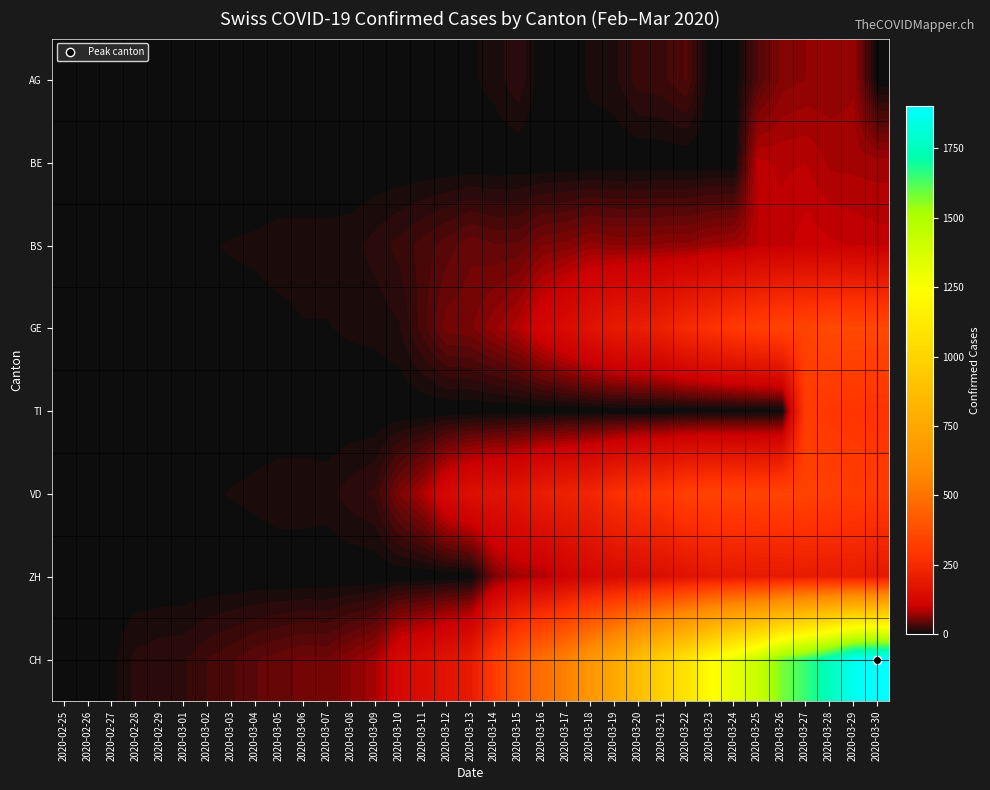

Reading left to right, what are all the values shown in this chart?

AG: 2020-02-25=0	2020-02-26=0	2020-02-27=0	2020-02-28=0	2020-02-29=0	2020-03-01=0	2020-03-02=0	2020-03-03=0	2020-03-04=0	2020-03-05=0	2020-03-06=0	2020-03-07=0	2020-03-08=1	2020-03-09=0	2020-03-10=0	2020-03-11=2	2020-03-12=2	2020-03-13=6	2020-03-14=11	2020-03-15=21	2020-03-16=0	2020-03-17=0	2020-03-18=10	2020-03-19=13	2020-03-20=26	2020-03-21=28	2020-03-22=38	2020-03-23=0	2020-03-24=0	2020-03-25=38	2020-03-26=63	2020-03-27=67	2020-03-28=69	2020-03-29=73	2020-03-30=0
BE: 2020-02-25=0	2020-02-26=0	2020-02-27=0	2020-02-28=0	2020-02-29=0	2020-03-01=0	2020-03-02=0	2020-03-03=0	2020-03-04=0	2020-03-05=0	2020-03-06=0	2020-03-07=0	2020-03-08=0	2020-03-09=0	2020-03-10=0	2020-03-11=0	2020-03-12=0	2020-03-13=0	2020-03-14=0	2020-03-15=0	2020-03-16=0	2020-03-17=0	2020-03-18=0	2020-03-19=0	2020-03-20=0	2020-03-21=0	2020-03-22=0	2020-03-23=0	2020-03-24=0	2020-03-25=91	2020-03-26=88	2020-03-27=89	2020-03-28=80	2020-03-29=79	2020-03-30=78
BS: 2020-02-25=0	2020-02-26=0	2020-02-27=3	2020-02-28=3	2020-02-29=4	2020-03-01=4	2020-03-02=7	2020-03-03=8	2020-03-04=9	2020-03-05=11	2020-03-06=11	2020-03-07=11	2020-03-08=12	2020-03-09=18	2020-03-10=25	2020-03-11=33	2020-03-12=41	2020-03-13=50	2020-03-14=45	2020-03-15=46	2020-03-16=59	2020-03-17=62	2020-03-18=70	2020-03-19=66	2020-03-20=66	2020-03-21=68	2020-03-22=68	2020-03-23=75	2020-03-24=78	2020-03-25=90	2020-03-26=92	2020-03-27=102	2020-03-28=98	2020-03-29=96	2020-03-30=93
GE: 2020-02-25=0	2020-02-26=1	2020-02-27=1	2020-02-28=2	2020-02-29=3	2020-03-01=3	2020-03-02=3	2020-03-03=4	2020-03-04=4	2020-03-05=5	2020-03-06=7	2020-03-07=7	2020-03-08=9	2020-03-09=10	2020-03-10=14	2020-03-11=34	2020-03-12=56	2020-03-13=58	2020-03-14=73	2020-03-15=87	2020-03-16=120	2020-03-17=143	2020-03-18=171	2020-03-19=197	2020-03-20=208	2020-03-21=220	2020-03-22=259	2020-03-23=280	2020-03-24=306	2020-03-25=325	2020-03-26=341	2020-03-27=342	2020-03-28=362	2020-03-29=359	2020-03-30=360
TI: 2020-02-25=0	2020-02-26=0	2020-02-27=0	2020-02-28=0	2020-02-29=0	2020-03-01=0	2020-03-02=0	2020-03-03=0	2020-03-04=0	2020-03-05=0	2020-03-06=0	2020-03-07=0	2020-03-08=0	2020-03-09=0	2020-03-10=0	2020-03-11=0	2020-03-12=0	2020-03-13=0	2020-03-14=0	2020-03-15=0	2020-03-16=0	2020-03-17=0	2020-03-18=0	2020-03-19=0	2020-03-20=0	2020-03-21=0	2020-03-22=0	2020-03-23=0	2020-03-24=0	2020-03-25=0	2020-03-26=0	2020-03-27=320	2020-03-28=299	2020-03-29=295	2020-03-30=291
VD: 2020-02-25=0	2020-02-26=0	2020-02-27=0	2020-02-28=4	2020-02-29=4	2020-03-01=4	2020-03-02=6	2020-03-03=8	2020-03-04=10	2020-03-05=13	2020-03-06=13	2020-03-07=12	2020-03-08=19	2020-03-09=24	2020-03-10=59	2020-03-11=82	2020-03-12=131	2020-03-13=157	2020-03-14=169	2020-03-15=180	2020-03-16=208	2020-03-17=223	2020-03-18=237	2020-03-19=274	2020-03-20=294	2020-03-21=303	2020-03-22=332	2020-03-23=340	2020-03-24=340	2020-03-25=340	2020-03-26=346	2020-03-27=342	2020-03-28=329	2020-03-29=321	2020-03-30=315
ZH: 2020-02-25=0	2020-02-26=0	2020-02-27=0	2020-02-28=0	2020-02-29=0	2020-03-01=0	2020-03-02=0	2020-03-03=0	2020-03-04=0	2020-03-05=0	2020-03-06=0	2020-03-07=0	2020-03-08=0	2020-03-09=0	2020-03-10=0	2020-03-11=0	2020-03-12=0	2020-03-13=0	2020-03-14=60	2020-03-15=78	2020-03-16=83	2020-03-17=110	2020-03-18=127	2020-03-19=138	2020-03-20=146	2020-03-21=156	2020-03-22=171	2020-03-23=187	2020-03-24=194	2020-03-25=197	2020-03-26=196	2020-03-27=203	2020-03-28=200	2020-03-29=207	2020-03-30=194
CH: 2020-02-25=0	2020-02-26=1	2020-02-27=5	2020-02-28=17	2020-02-29=20	2020-03-01=21	2020-03-02=30	2020-03-03=36	2020-03-04=44	2020-03-05=49	2020-03-06=54	2020-03-07=53	2020-03-08=67	2020-03-09=79	2020-03-10=132	2020-03-11=145	2020-03-12=174	2020-03-13=197	2020-03-14=318	2020-03-15=417	2020-03-16=492	2020-03-17=549	2020-03-18=656	2020-03-19=748	2020-03-20=874	2020-03-21=989	2020-03-22=1084	2020-03-23=1226	2020-03-24=1317	2020-03-25=1421	2020-03-26=1579	2020-03-27=1651	2020-03-28=1753	2020-03-29=1873	2020-03-30=1904